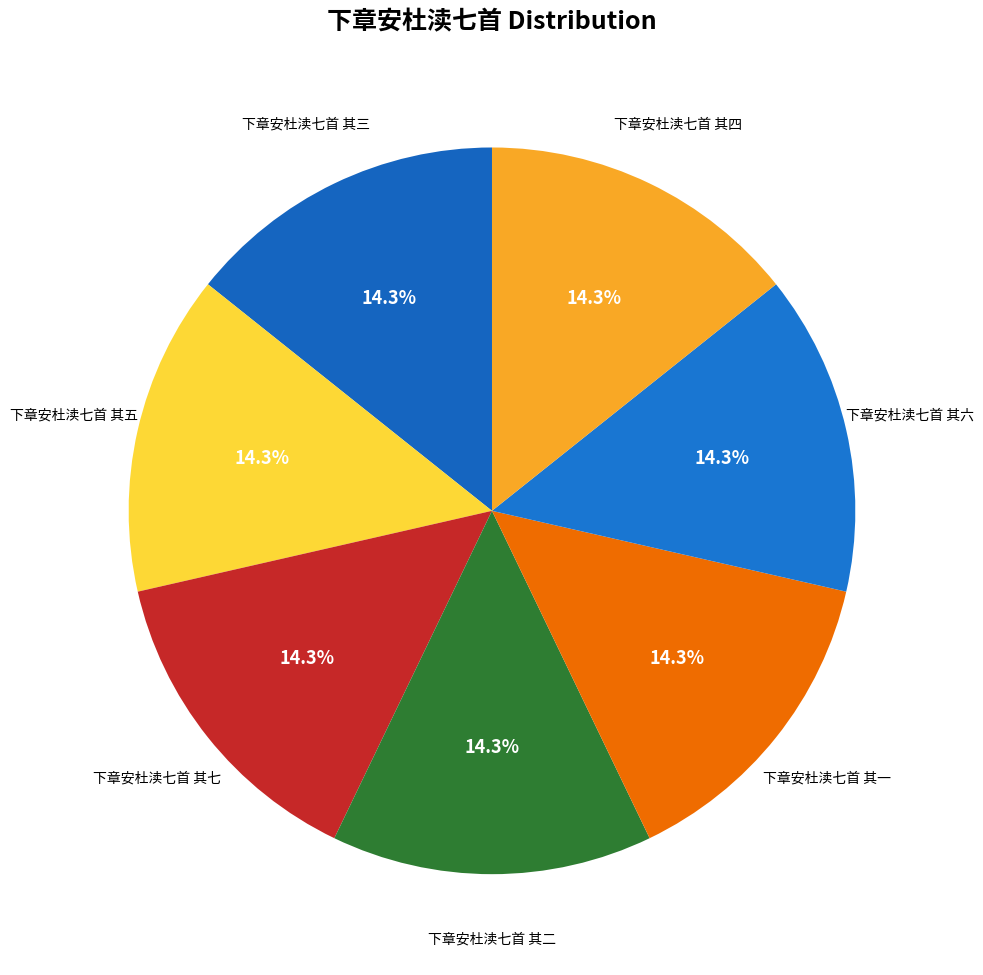

How many slices are in this pie chart?

7